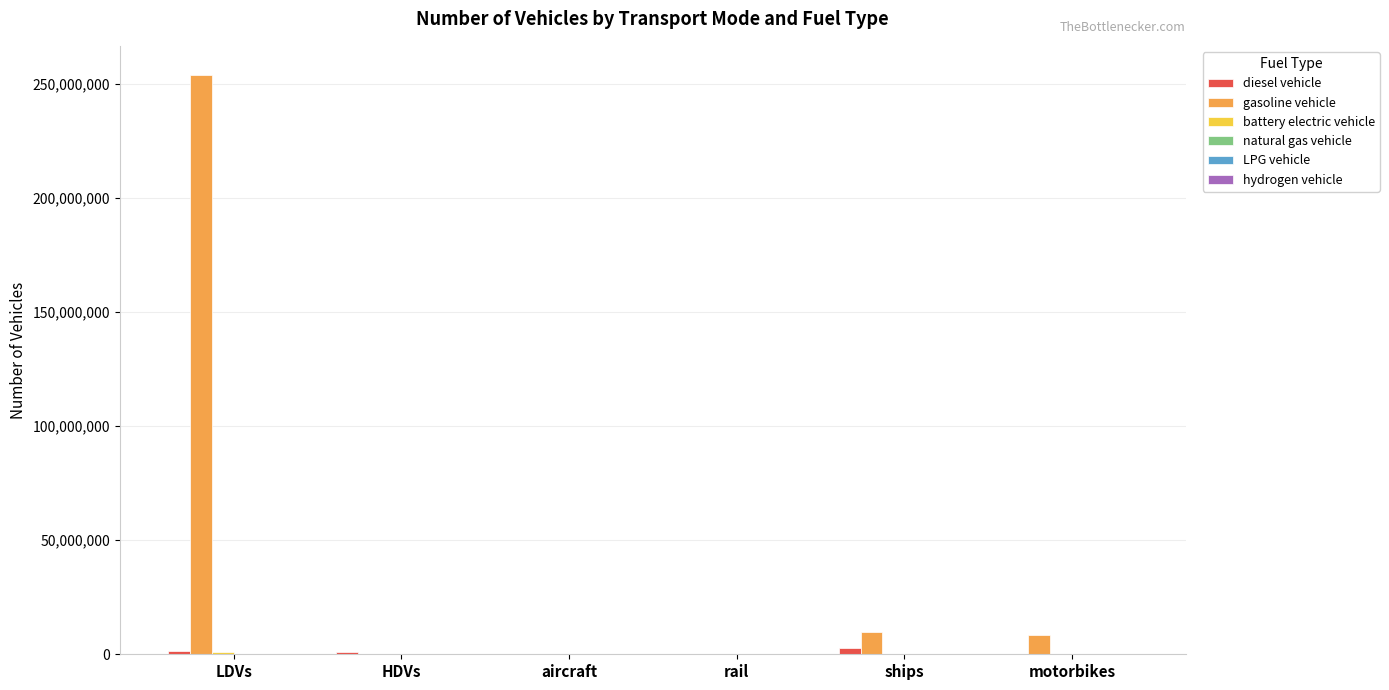

Which series has the largest total across all categories?

gasoline vehicle